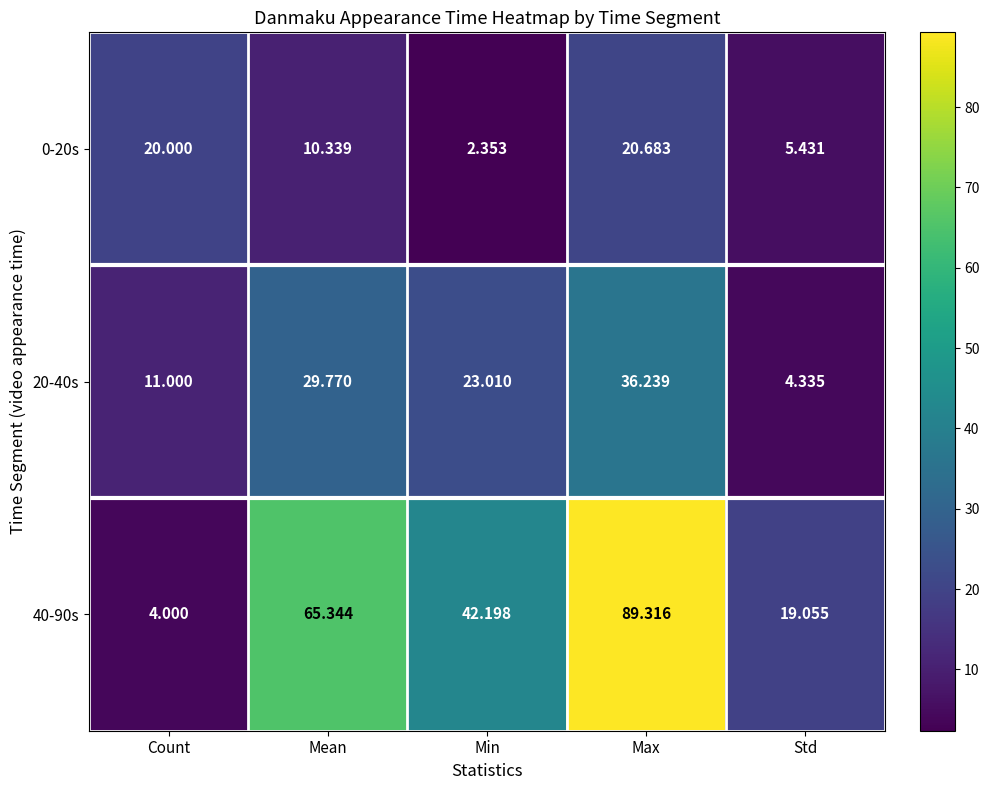

List the labels in order of 0-20s value, smallest first.

Min, Std, Mean, Count, Max